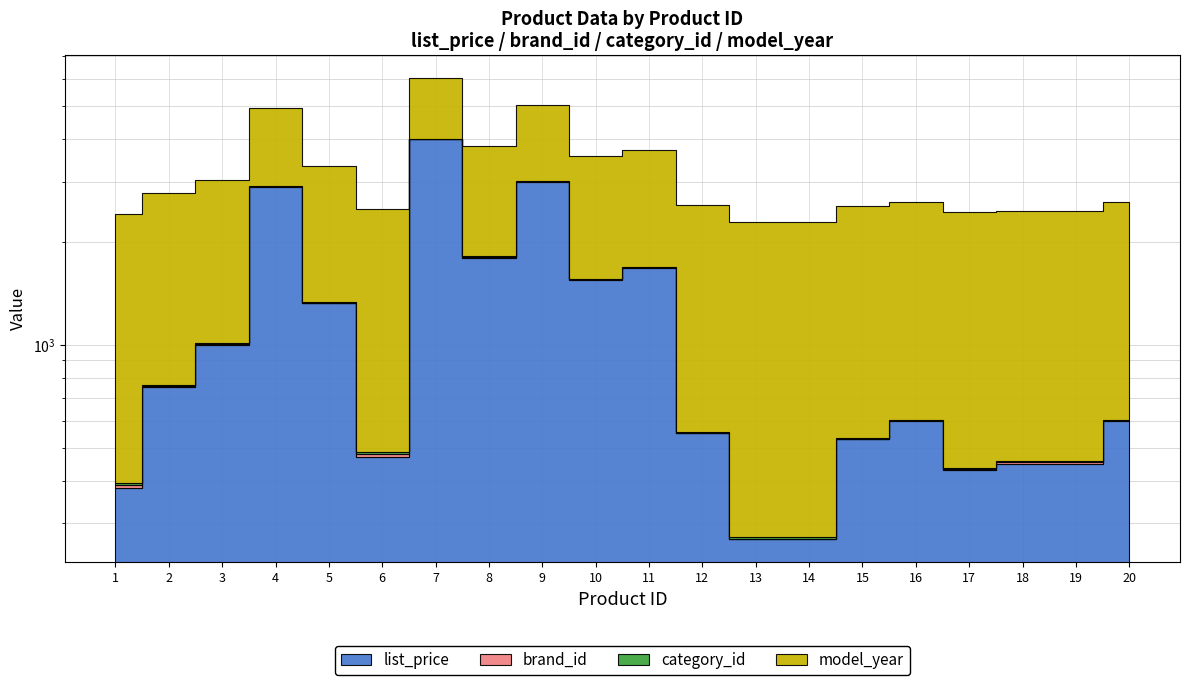

What value does the category_id series have at 5?

6.0